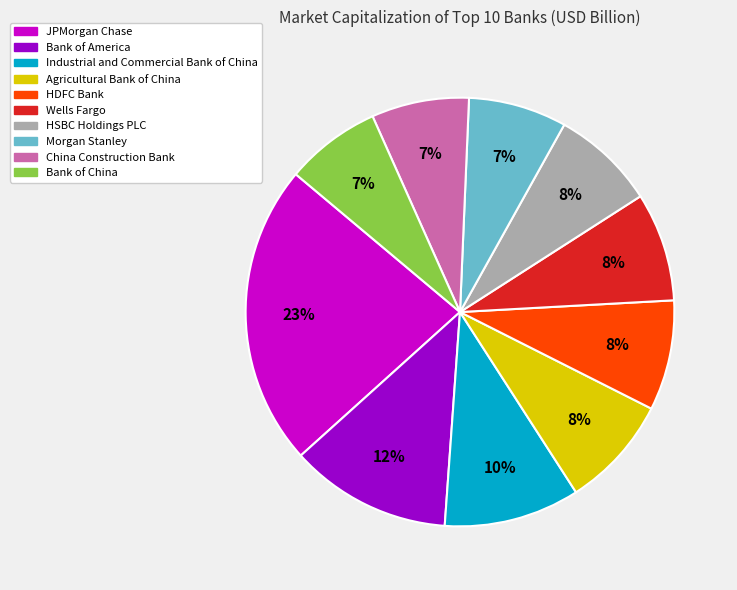

To the nearest percent, what percentage of the pie is Industrial and Commercial Bank of China?

10%